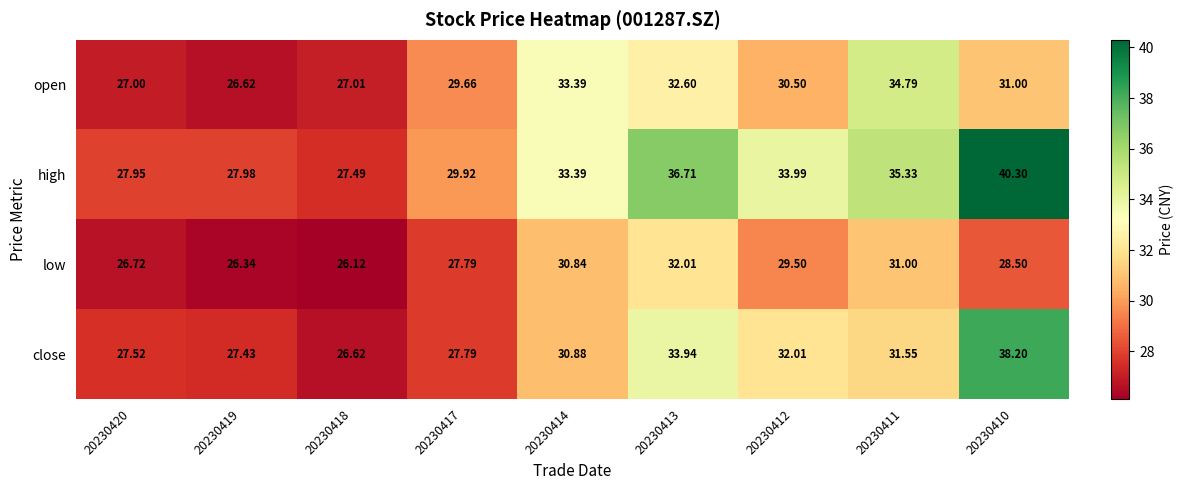

List the series in order of their peak value, highest first.

high, close, open, low